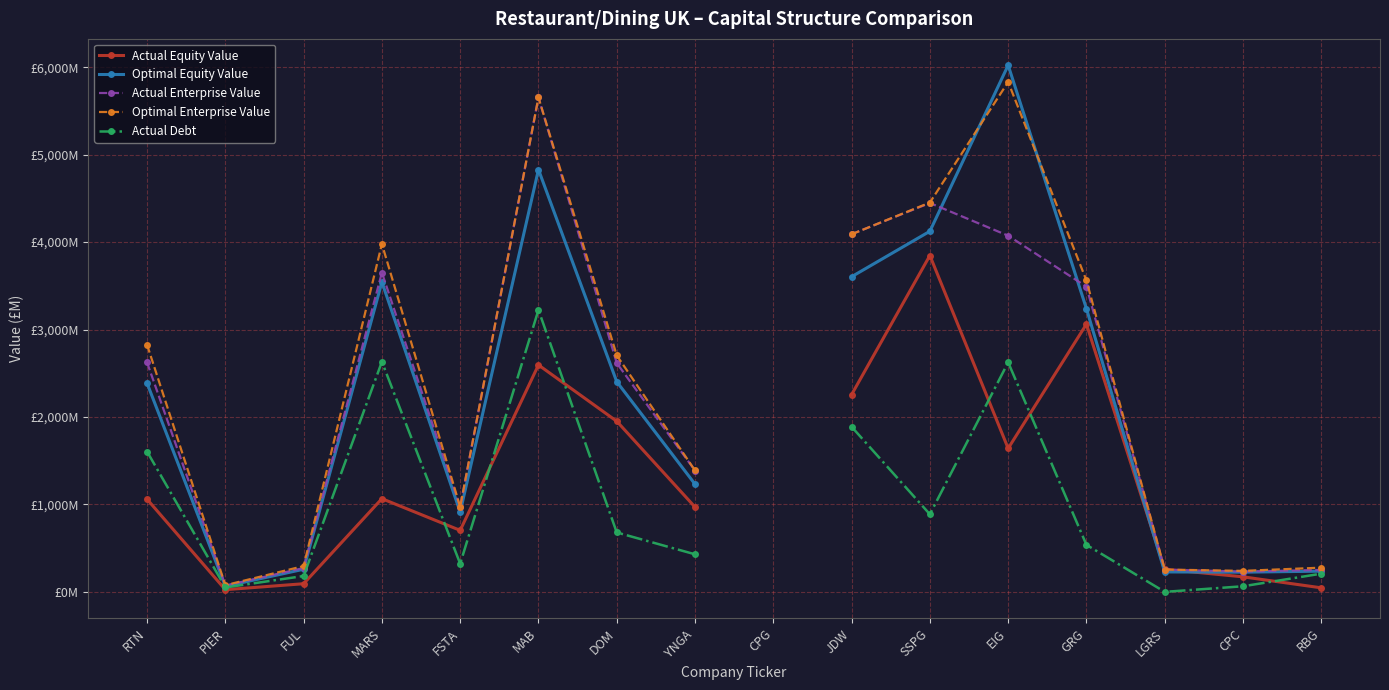

True or false: Optimal Enterprise Value and Actual Debt cross at least once.

False